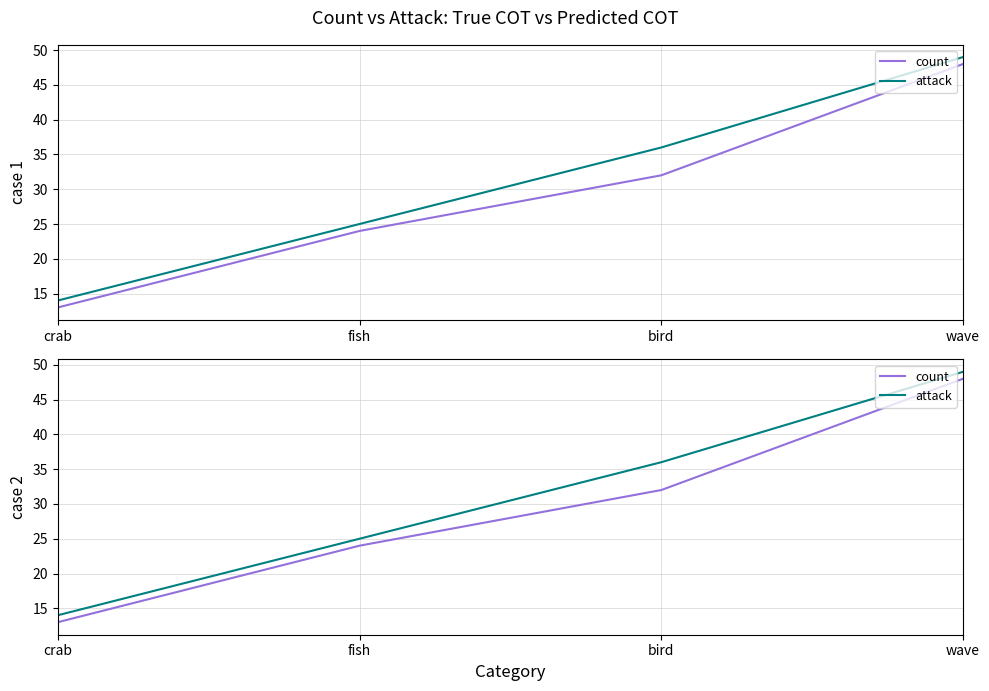

The value of count at bird is 50. True or false?

False